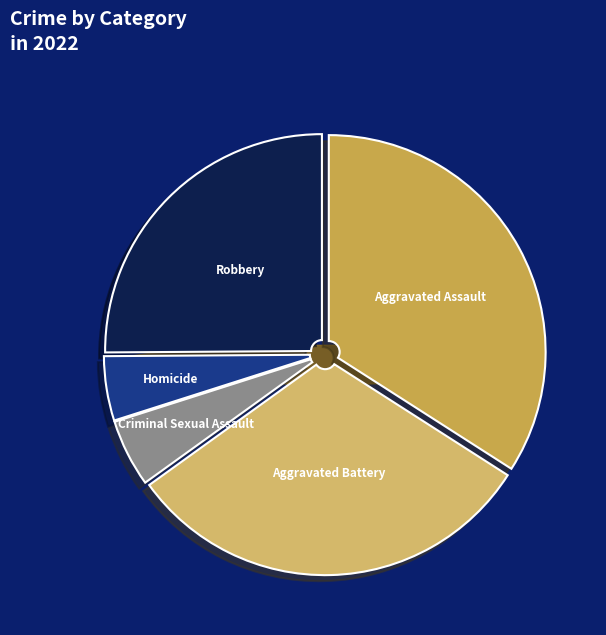

What percentage is the Robbery slice, to the nearest percent?

25%